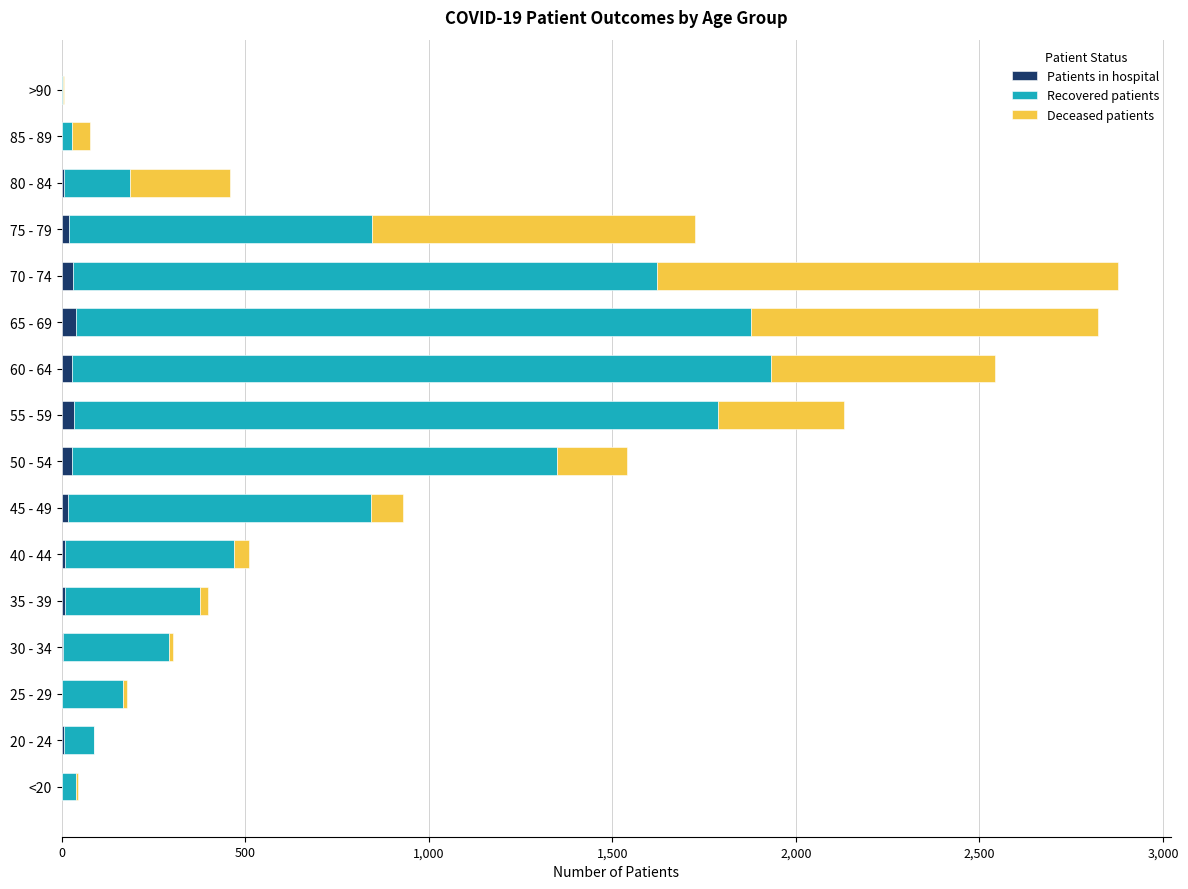

What are all the series names shown in the legend?

Patients in hospital, Recovered patients, Deceased patients